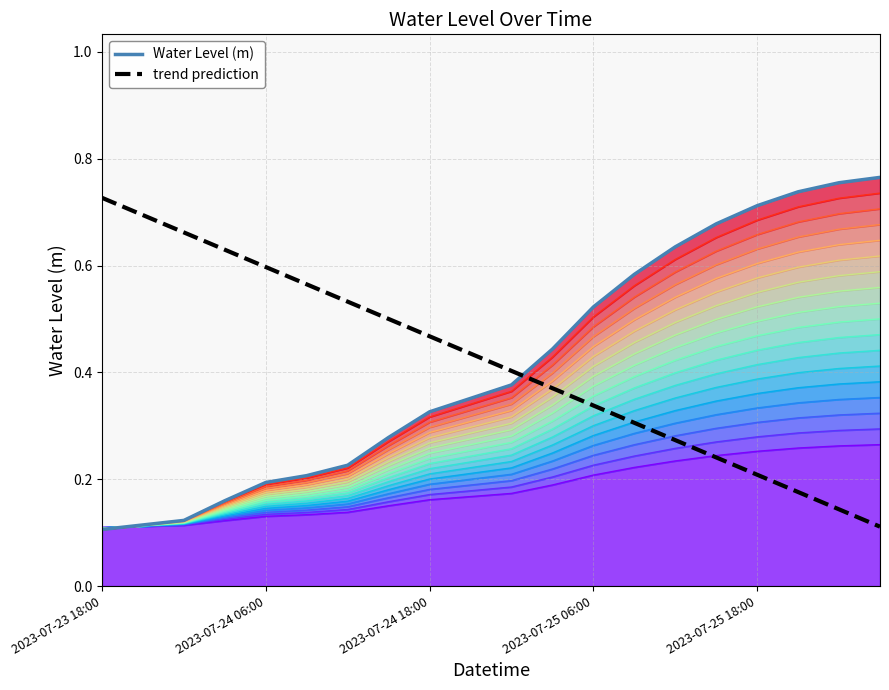

At 11, list the series in order from largest to smallest.

Water Level (m), trend prediction